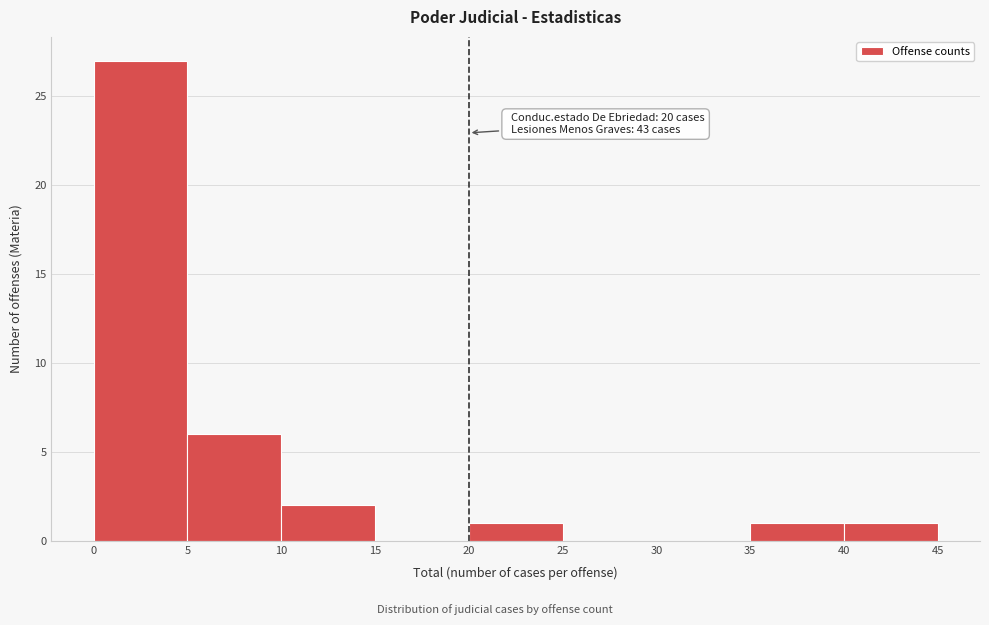

Which range on the x-axis has the tallest bar?

0 to 5